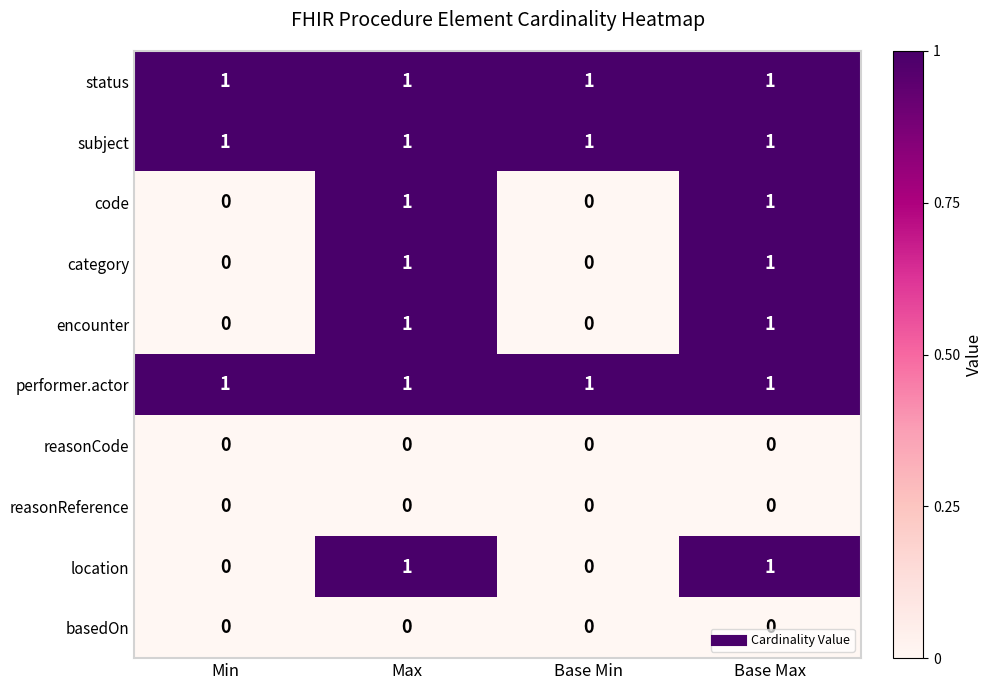

What is the sum of all performer.actor values?

4